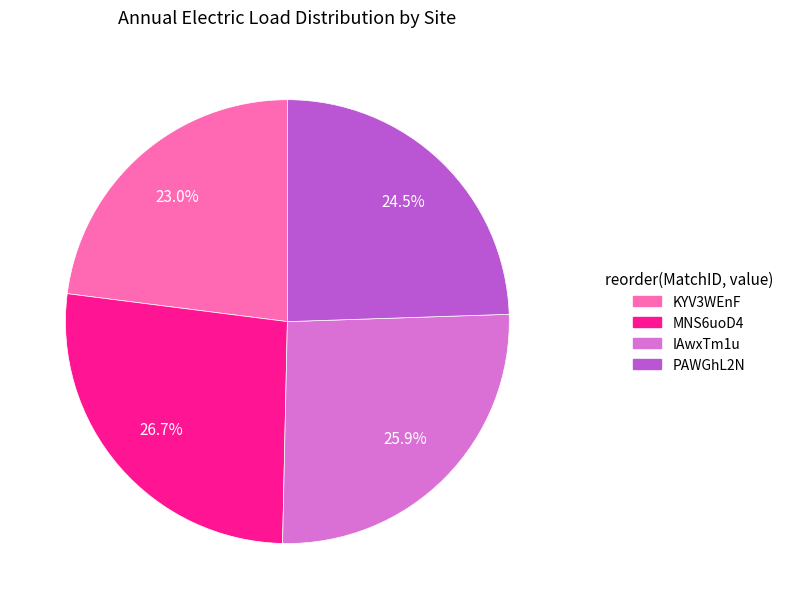

Which category has the smallest portion of the pie?

KYV3WEnF